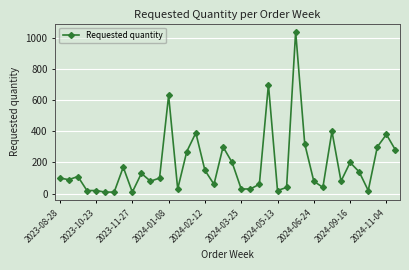

True or false: there are more than 1 points higher than both neighbors.

True